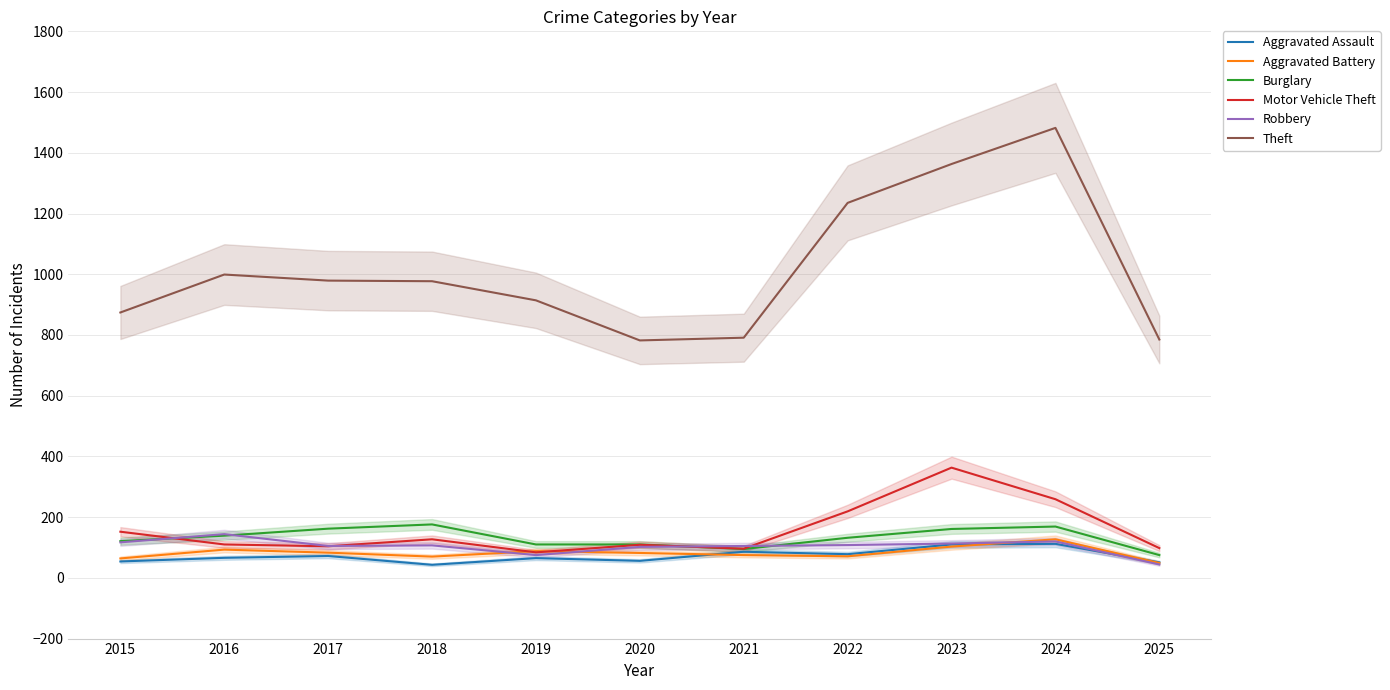

Between 2019 and 2025, which series saw the biggest shift?

Theft